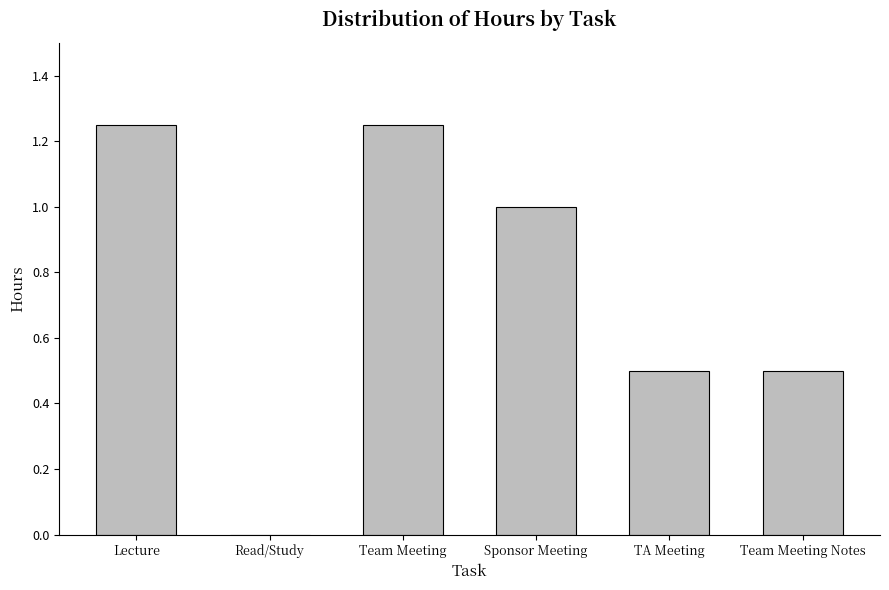

What is the sum of the values at Read/Study and Team Meeting Notes?

0.5